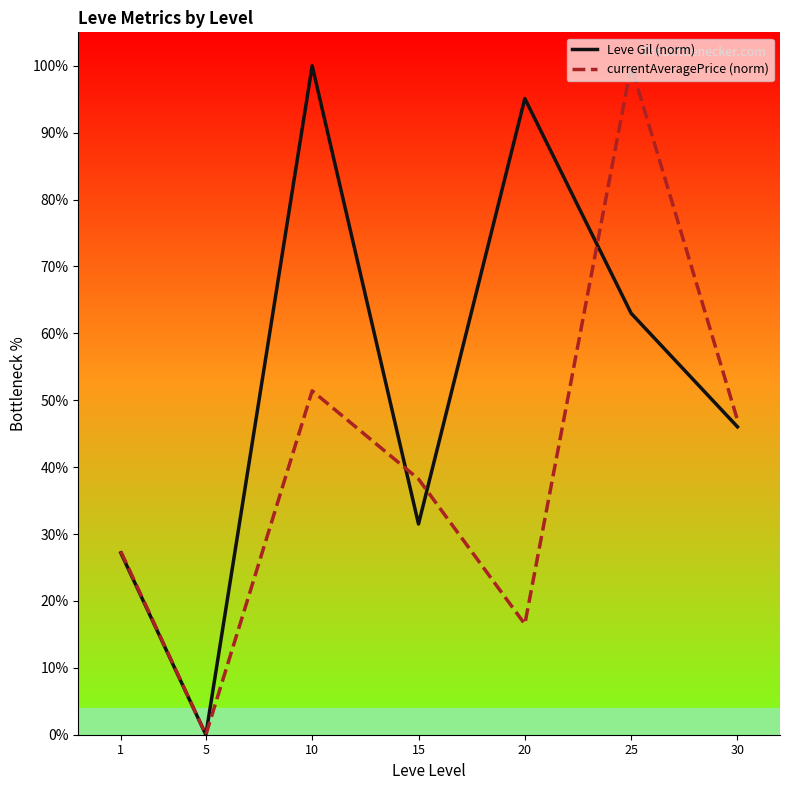

What is the difference between the Leve Gil (norm) values at 30 and 5?

46.0